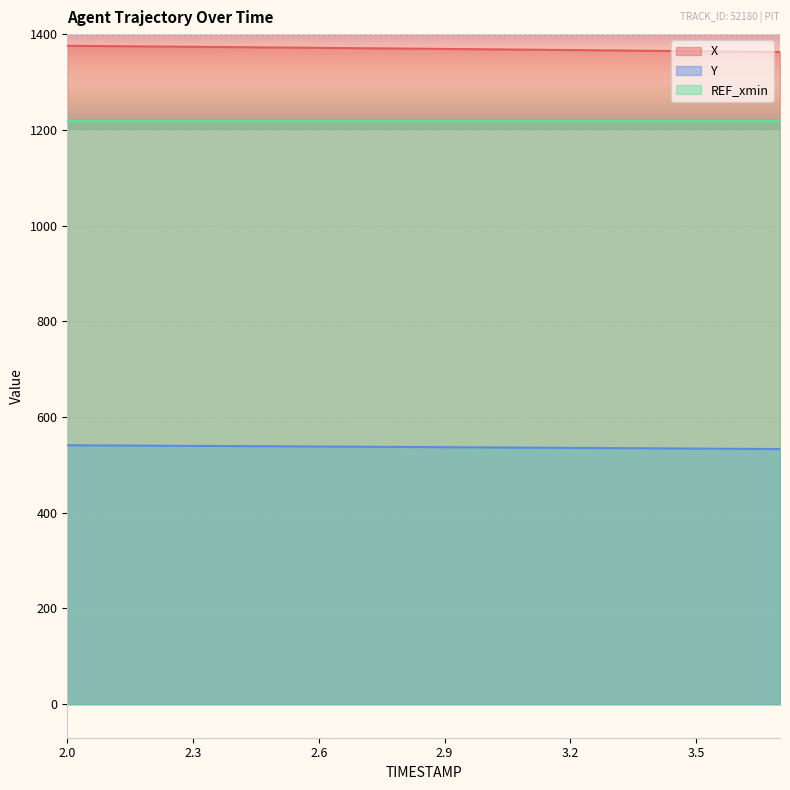

True or false: Y and X cross at least once.

False